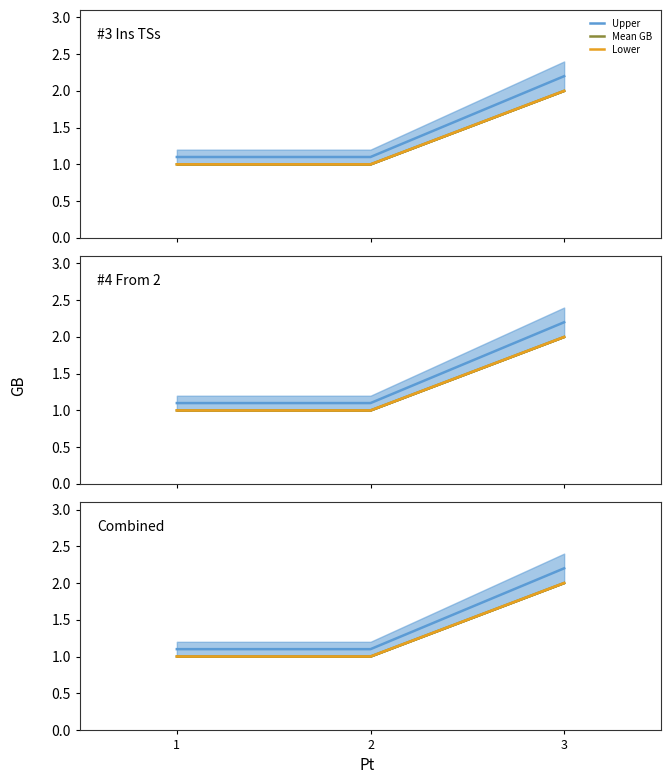

List the labels in order of Lower value, smallest first.

1, 2, 3